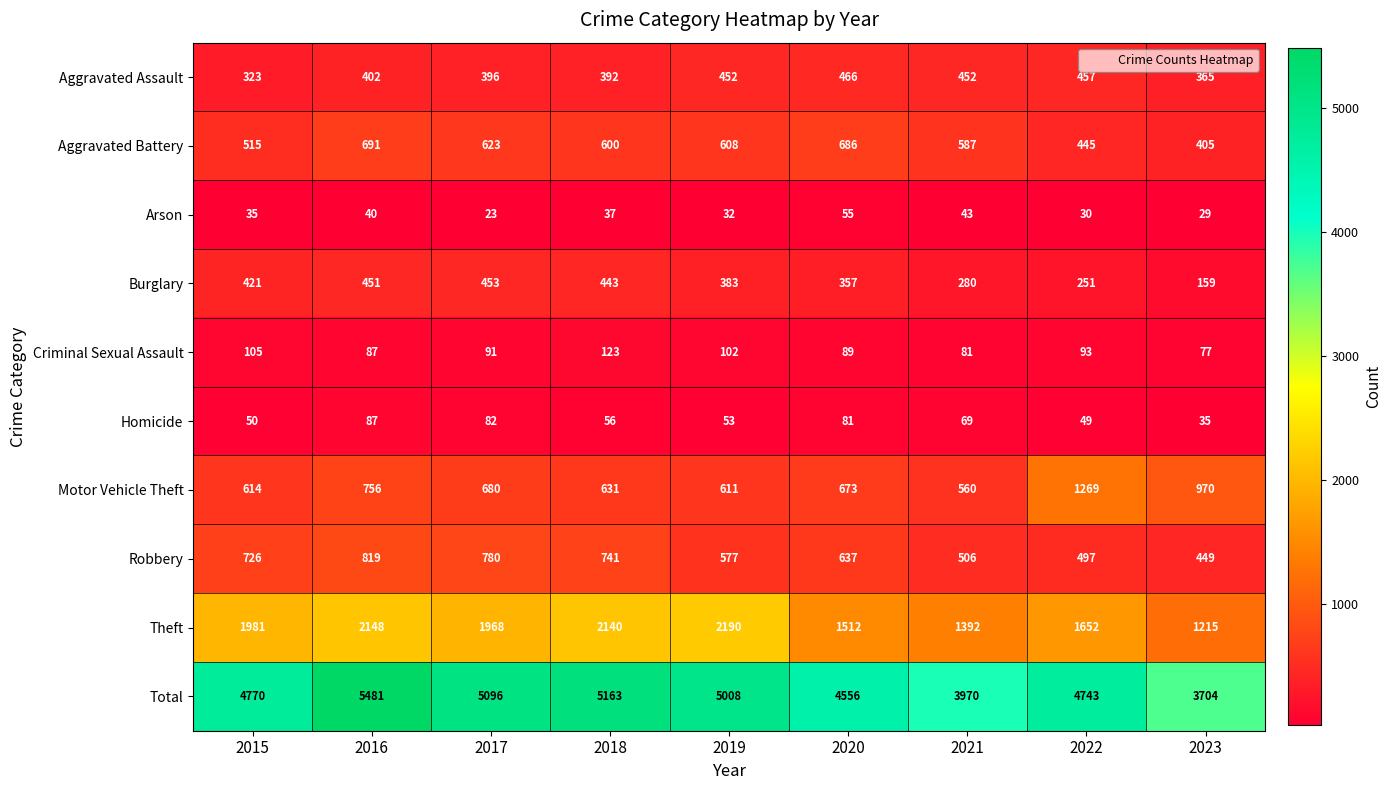

What is the lowest value of the Aggravated Assault series?

323